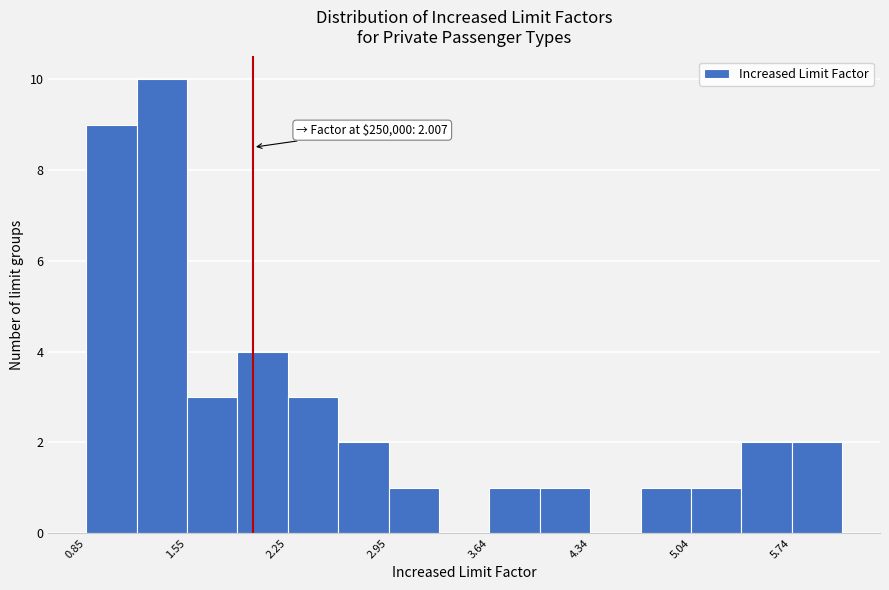

Read against the x-axis, roughly where is the centre of the tallest bar?

1.4